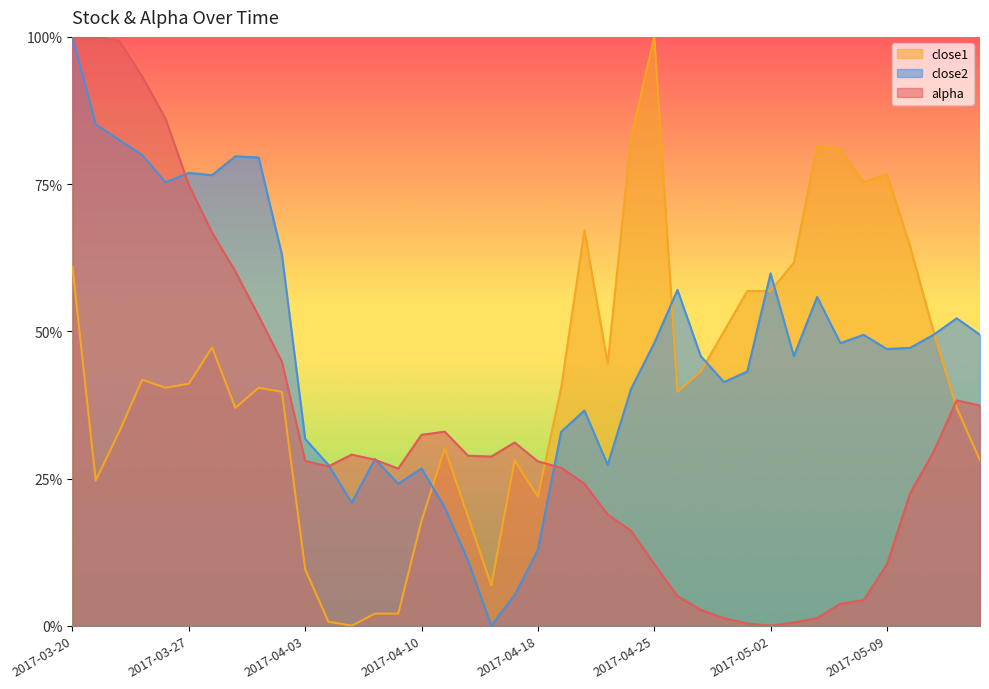

Does the chart display data point markers on the line(s)?

No